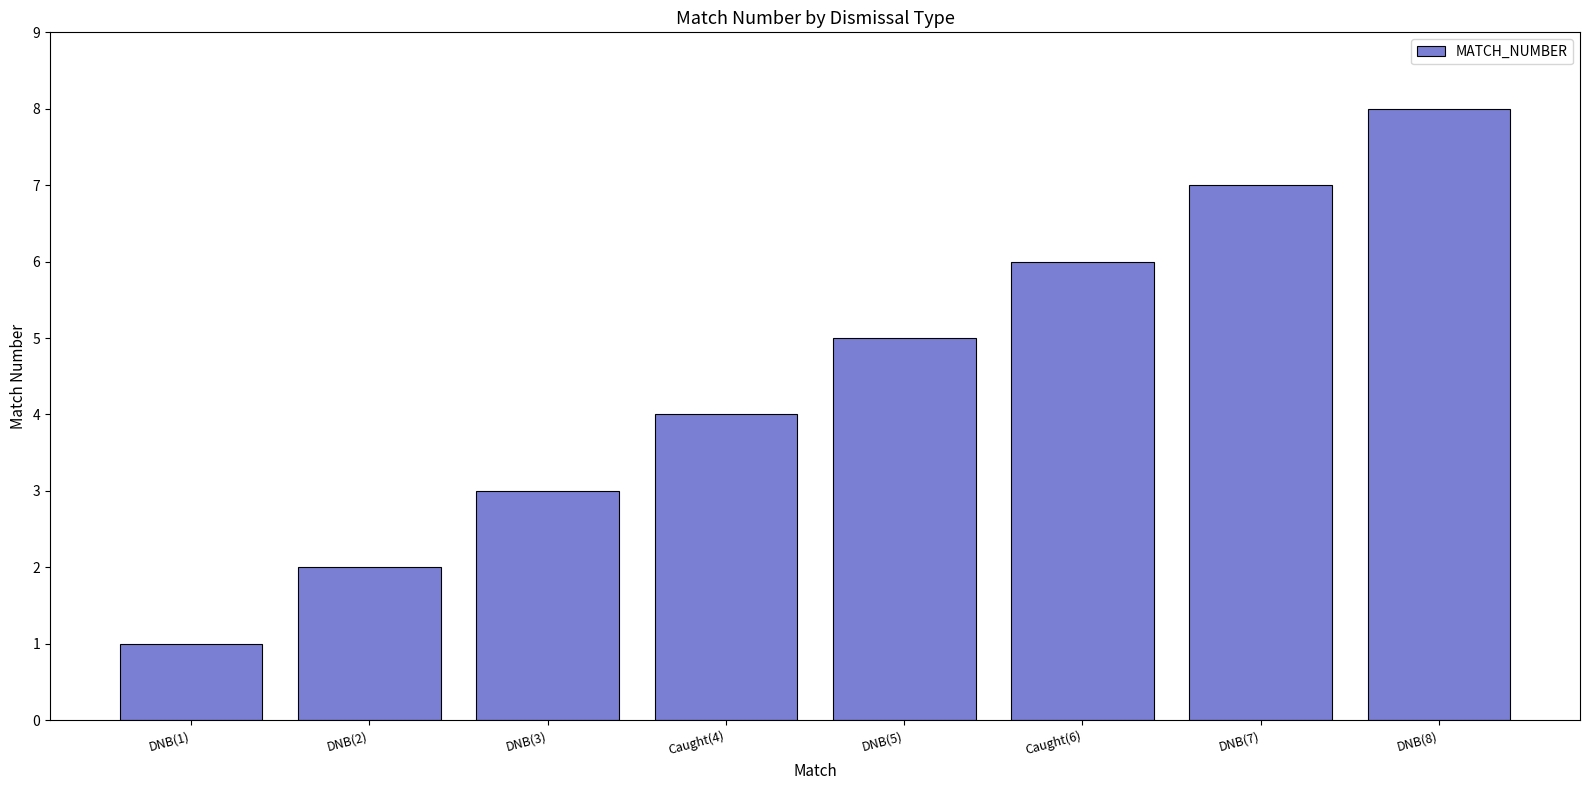

What is the greatest value displayed?

8